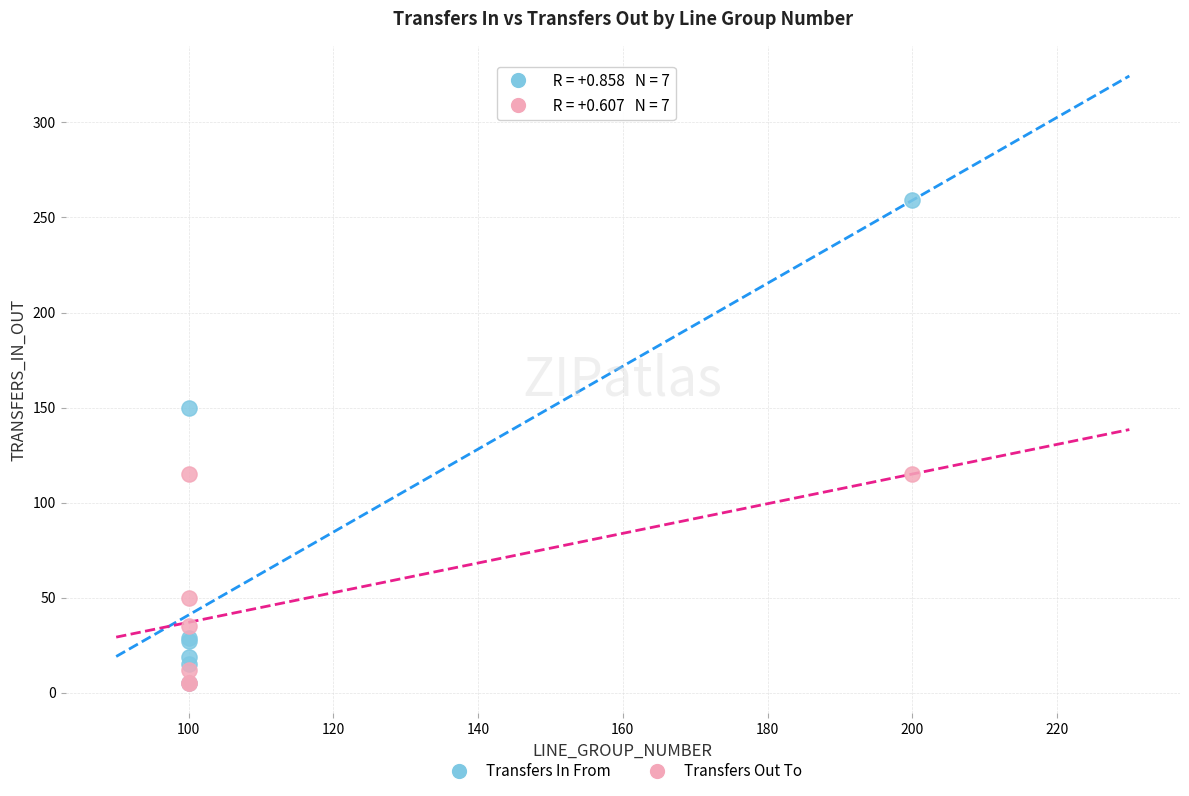

In the Transfers Out To series, what Y value is closest to 60?

50